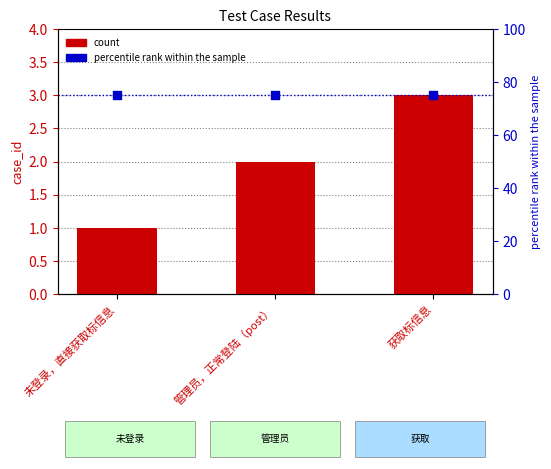

Which series contains the lowest Y value?

count